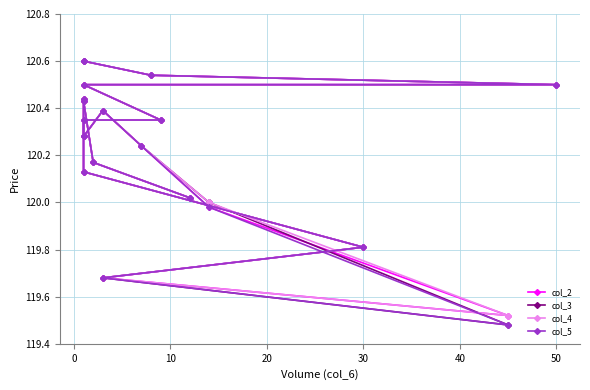

How many values in the col_3 series exceed 120?

16